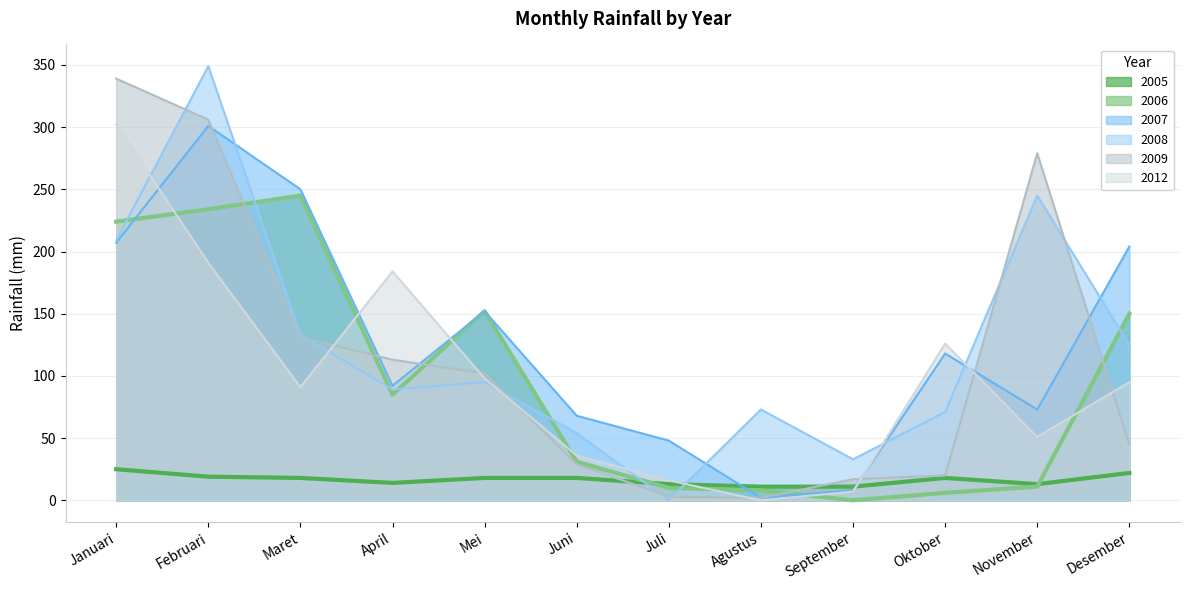

Between Januari and September, which series saw the biggest shift?

2009